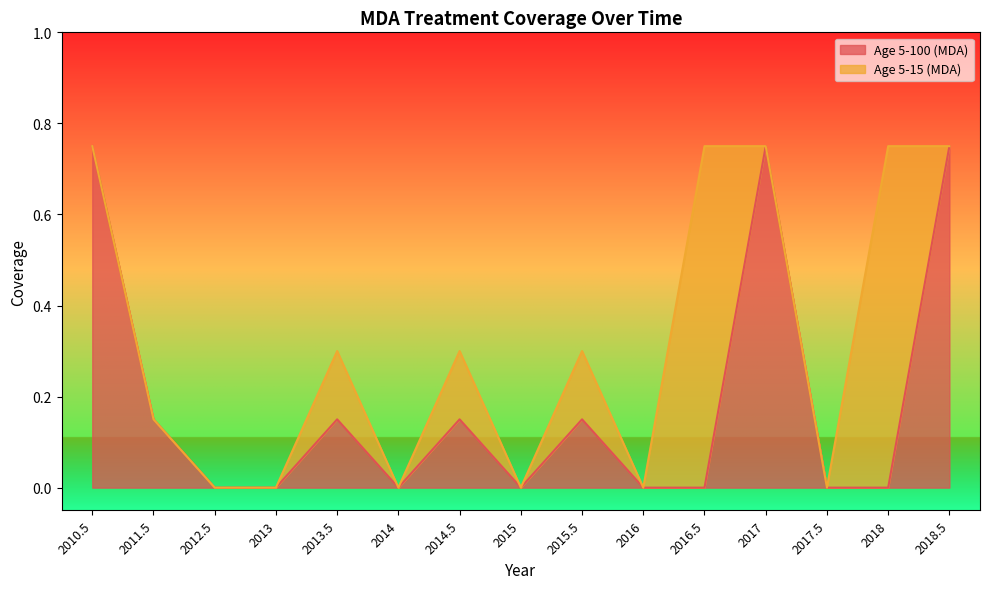

Reading left to right, transcribe all the data shown in this chart.

2010.5=0.8	2011.5=0.1	2012.5=0.0	2013=0.0	2013.5=0.1	2014=0.0	2014.5=0.1	2015=0.0	2015.5=0.1	2016=0.0	2016.5=0.0	2017=0.8	2017.5=0.0	2018=0.0	2018.5=0.8